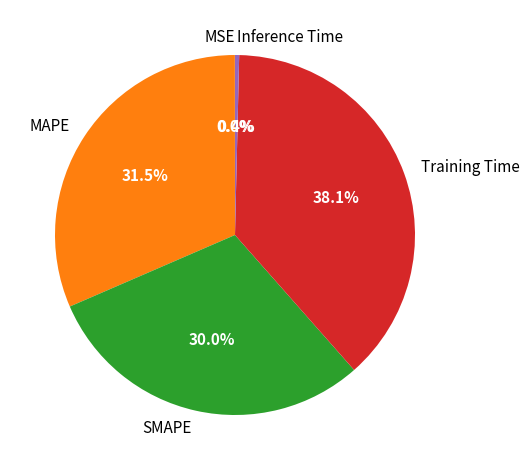

Between MAPE and SMAPE, which is larger?

MAPE